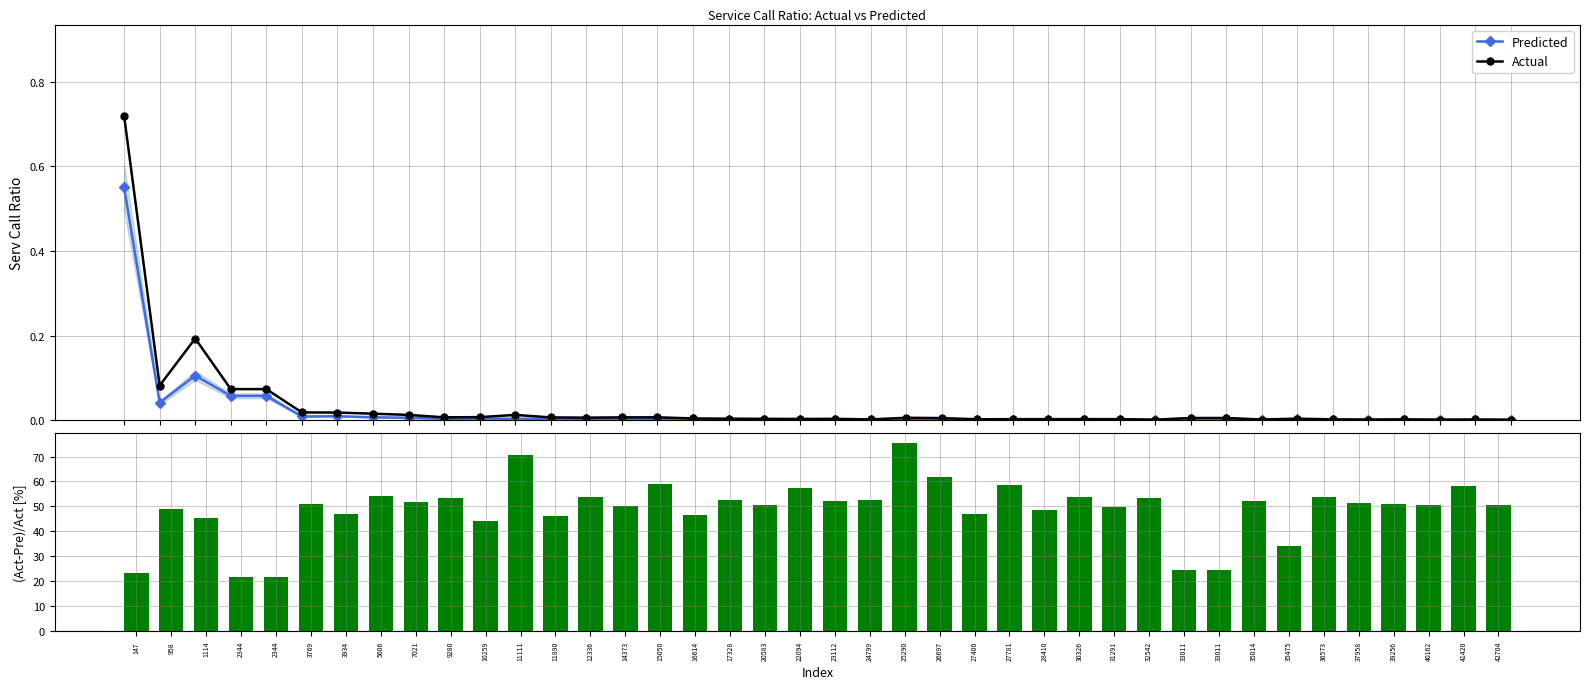

Reading right to left, list all the values displayed in this chart.

Predicted: 42704=0.0	41420=0.0	40162=0.0	39256=0.0	37958=0.0	36573=0.0	35475=0.0	35014=0.0	33011=0.0	33011=0.0	32542=0.0	31291=0.0	30326=0.0	28410=0.0	27781=0.0	27400=0.0	26697=0.0	25290=0.0	24799=0.0	23112=0.0	22094=0.0	20583=0.0	17328=0.0	16614=0.0	15050=0.0	14373=0.0	12336=0.0	11890=0.0	11111=0.0	10259=0.0	9280=0.0	7021=0.0	5606=0.0	3934=0.0	3769=0.0	2344=0.1	2344=0.1	1114=0.1	958=0.0	147=0.6
Actual: 42704=0.0	41420=0.0	40162=0.0	39256=0.0	37958=0.0	36573=0.0	35475=0.0	35014=0.0	33011=0.0	33011=0.0	32542=0.0	31291=0.0	30326=0.0	28410=0.0	27781=0.0	27400=0.0	26697=0.0	25290=0.0	24799=0.0	23112=0.0	22094=0.0	20583=0.0	17328=0.0	16614=0.0	15050=0.0	14373=0.0	12336=0.0	11890=0.0	11111=0.0	10259=0.0	9280=0.0	7021=0.0	5606=0.0	3934=0.0	3769=0.0	2344=0.1	2344=0.1	1114=0.2	958=0.1	147=0.7
(Act-Pre)/Act: 42704=50.7	41420=58.1	40162=50.6	39256=51.0	37958=51.3	36573=54.0	35475=34.2	35014=52.1	33011=24.6	33011=24.6	32542=53.4	31291=49.9	30326=53.9	28410=48.7	27781=58.7	27400=47.1	26697=61.7	25290=75.5	24799=52.6	23112=52.3	22094=57.3	20583=50.6	17328=52.8	16614=46.6	15050=58.9	14373=50.3	12336=53.6	11890=46.3	11111=70.8	10259=44.1	9280=53.6	7021=51.8	5606=54.0	3934=46.8	3769=50.9	2344=21.7	2344=21.7	1114=45.2	958=49.0	147=23.5